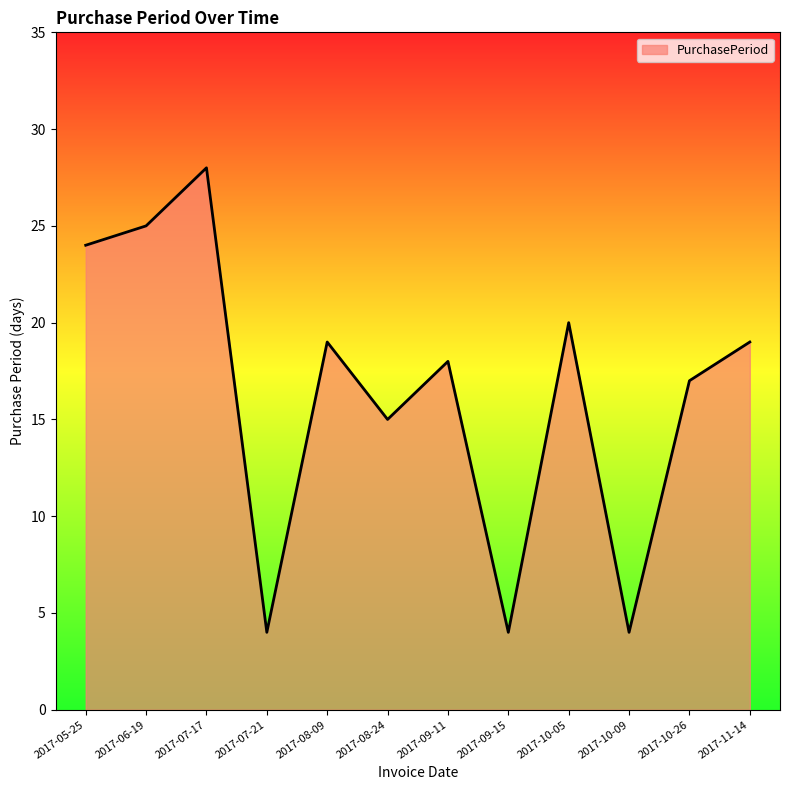

What is the greatest value displayed?

28